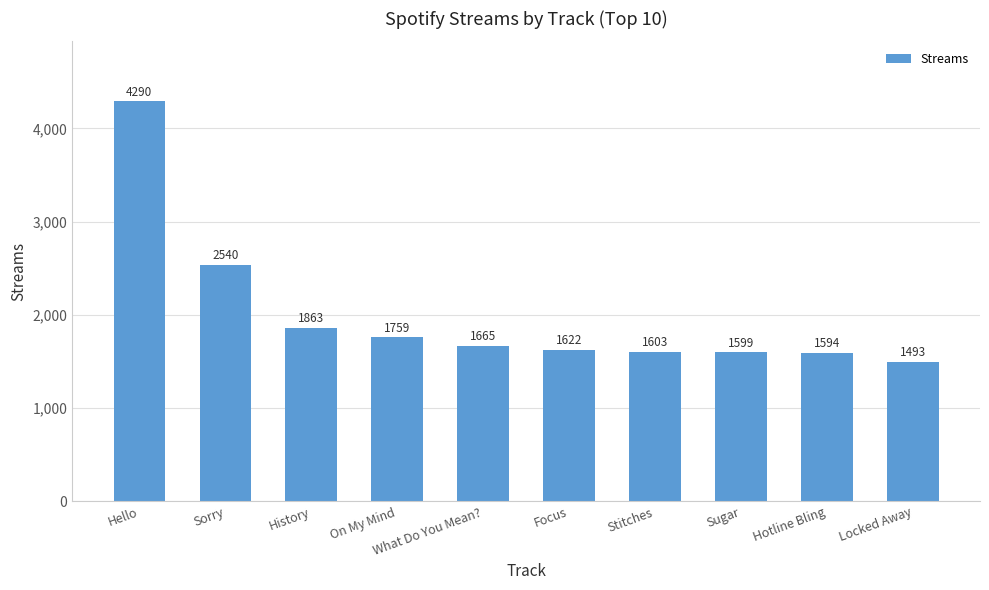

What position from the right is Hotline Bling?

2